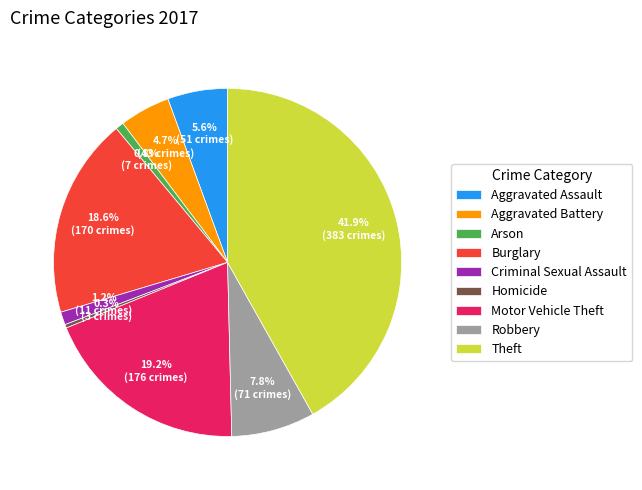

The Robbery slice represents 8% of the pie. True or false?

True